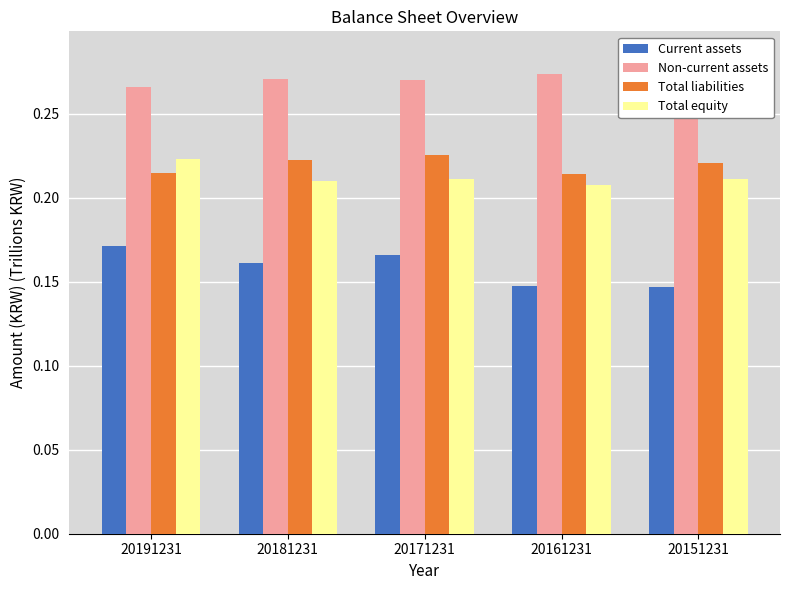

True or false: Total equity has a value of 0.2 at 20151231.

True